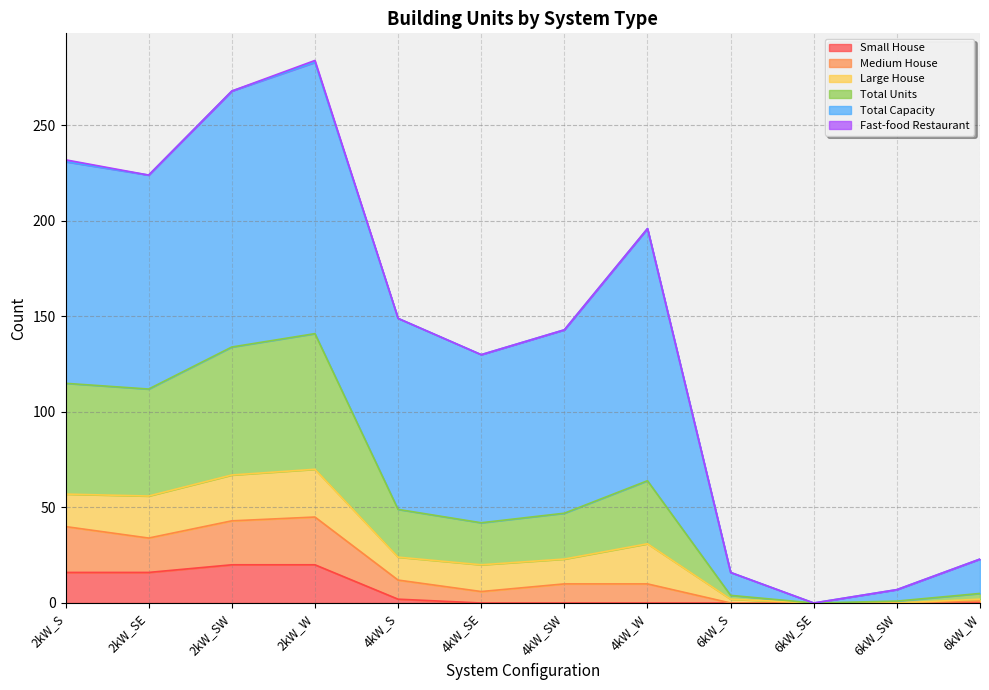

What is the label of the 5th point from the left?

4kW_S